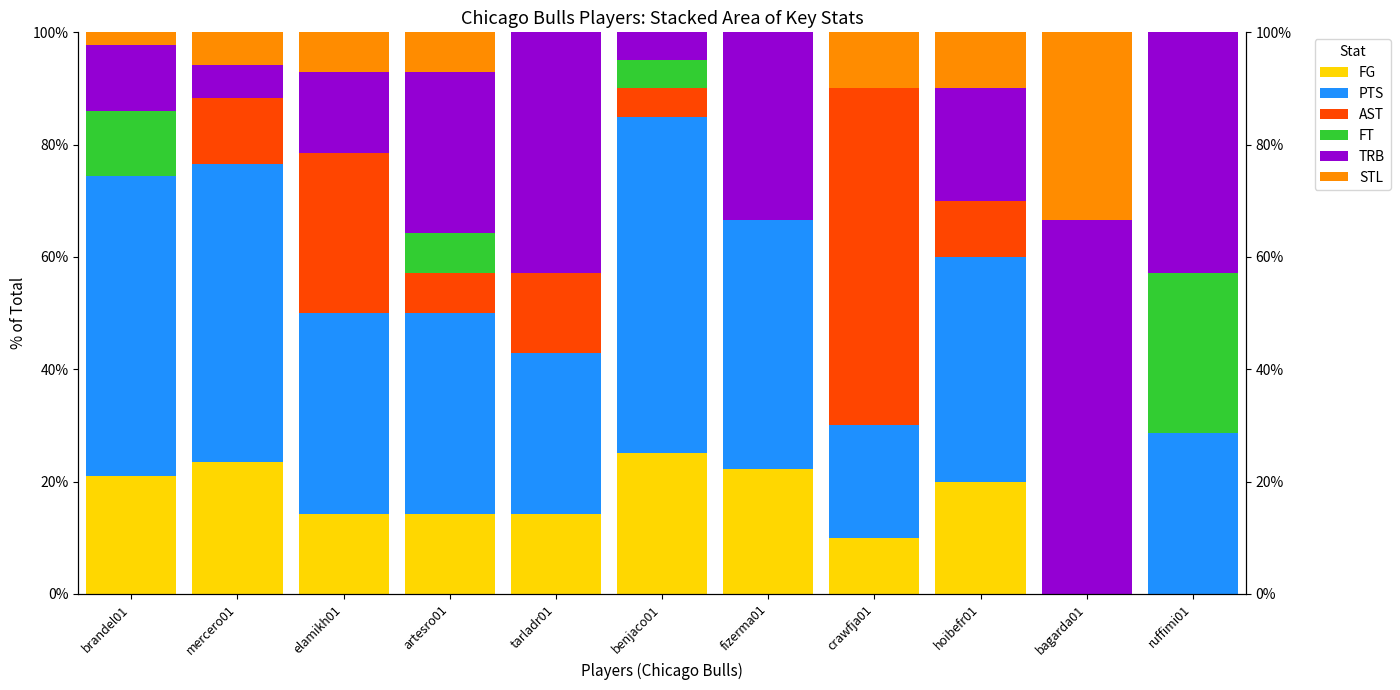

Which label corresponds to the smallest value in the chart?

bagarda01